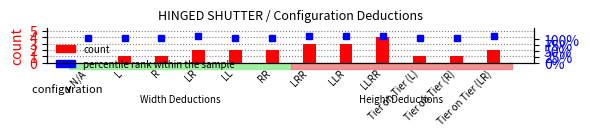

Reading right to left, what are all the values shown in this chart?

count: 2	1	1	4	3	3	2	2	2	1	1	0
percentile rank within the sample: 1	0	0	1	1	1	0	0	1	0	0	0